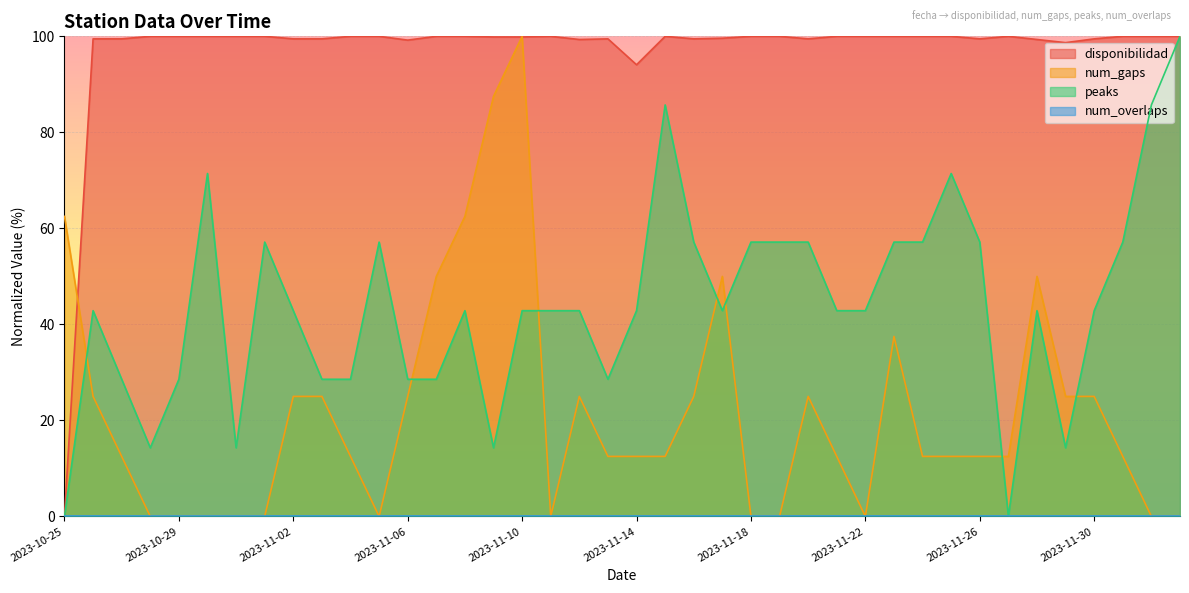

True or false: peaks and disponibilidad cross at least once.

False